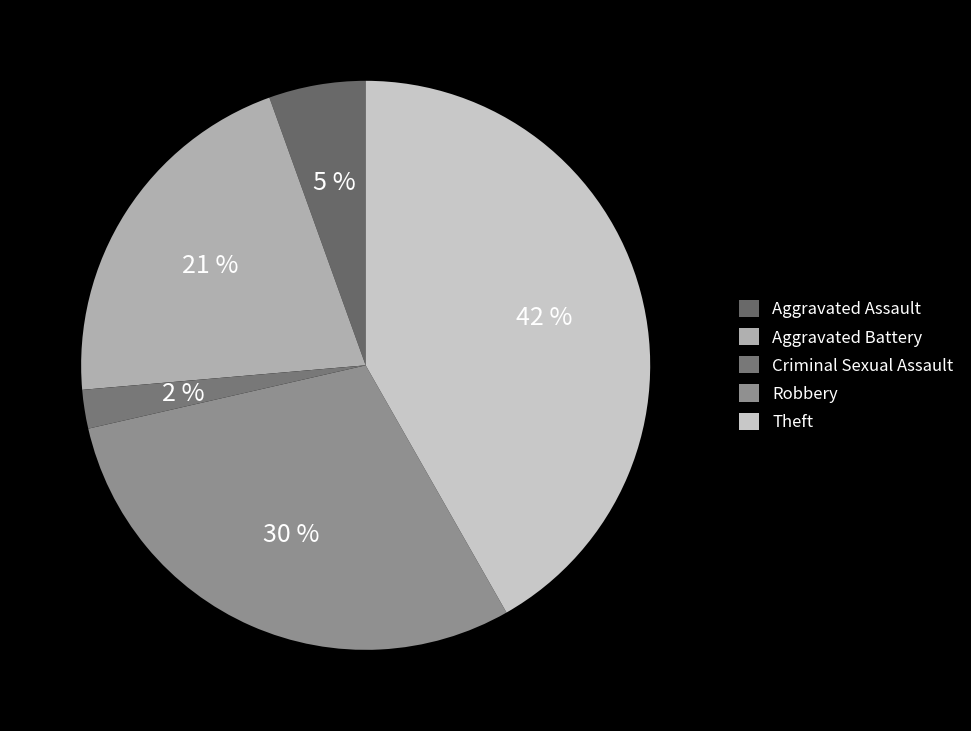

To the nearest percent, what is the average slice percentage?

20%